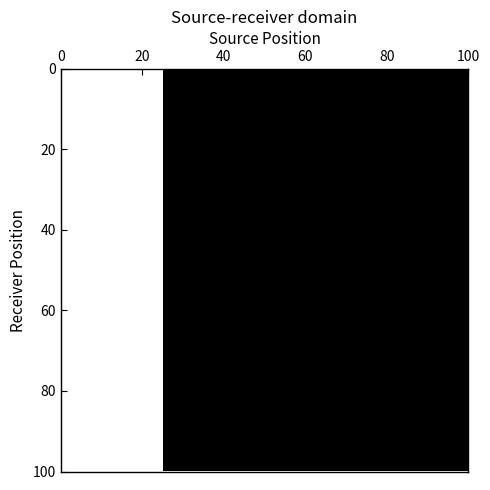

How many categories are shown in the chart?

8